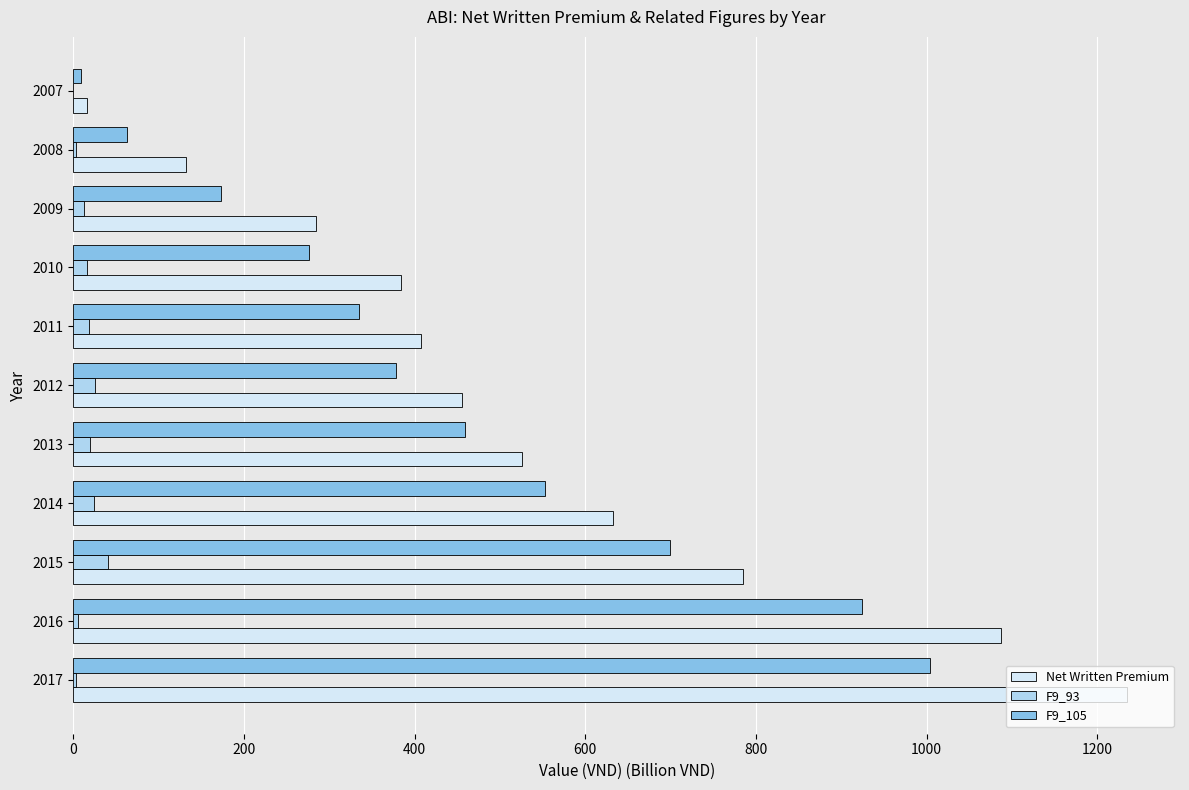

Which series has the largest range (max minus min)?

Net Written Premium